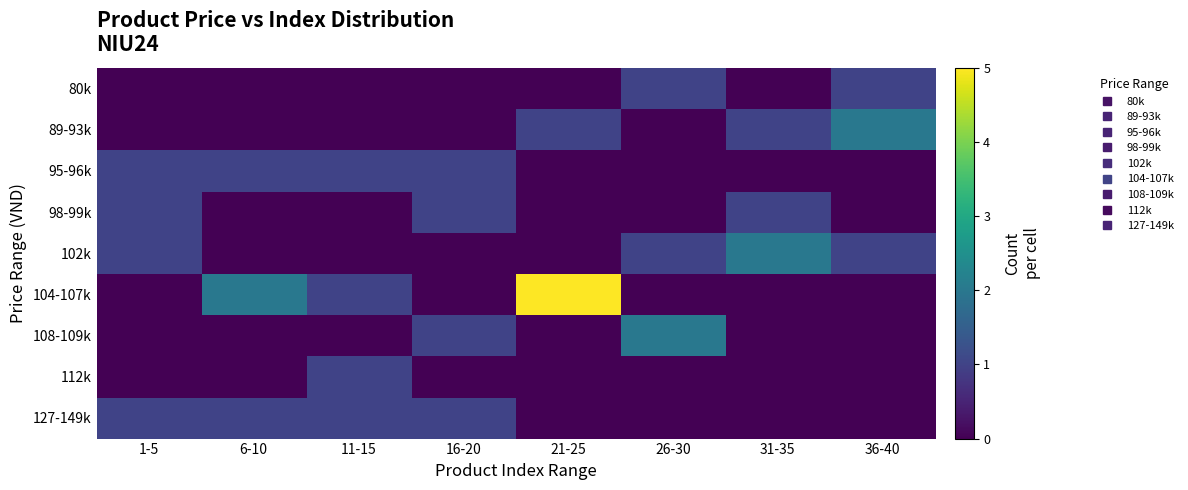

Reading right to left, transcribe all the data shown in this chart.

80k: 36-40=1	31-35=0	26-30=1	21-25=0	16-20=0	11-15=0	6-10=0	1-5=0
89-93k: 36-40=2	31-35=1	26-30=0	21-25=1	16-20=0	11-15=0	6-10=0	1-5=0
95-96k: 36-40=0	31-35=0	26-30=0	21-25=0	16-20=1	11-15=1	6-10=1	1-5=1
98-99k: 36-40=0	31-35=1	26-30=0	21-25=0	16-20=1	11-15=0	6-10=0	1-5=1
102k: 36-40=1	31-35=2	26-30=1	21-25=0	16-20=0	11-15=0	6-10=0	1-5=1
104-107k: 36-40=0	31-35=0	26-30=0	21-25=5	16-20=0	11-15=1	6-10=2	1-5=0
108-109k: 36-40=0	31-35=0	26-30=2	21-25=0	16-20=1	11-15=0	6-10=0	1-5=0
112k: 36-40=0	31-35=0	26-30=0	21-25=0	16-20=0	11-15=1	6-10=0	1-5=0
127-149k: 36-40=0	31-35=0	26-30=0	21-25=0	16-20=1	11-15=1	6-10=1	1-5=1